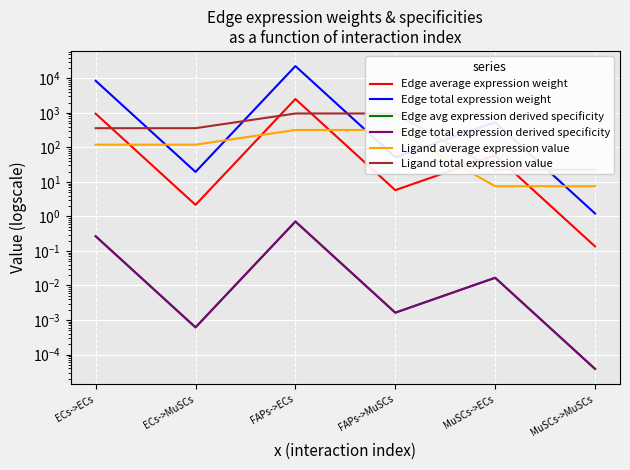

Reading left to right, what are all the values shown in this chart?

Edge average expression weight: 947.4	2.2	2525.2	5.8	59.3	0.1
Edge total expression weight: 8526.2	19.5	22727.2	52.0	533.5	1.2
Edge avg expression derived specificity: 0.3	0.0	0.7	0.0	0.0	0.0
Edge total expression derived specificity: 0.3	0.0	0.7	0.0	0.0	0.0
Ligand average expression value: 120.2	120.2	320.5	320.5	7.5	7.5
Ligand total expression value: 360.7	360.7	961.4	961.4	22.6	22.6